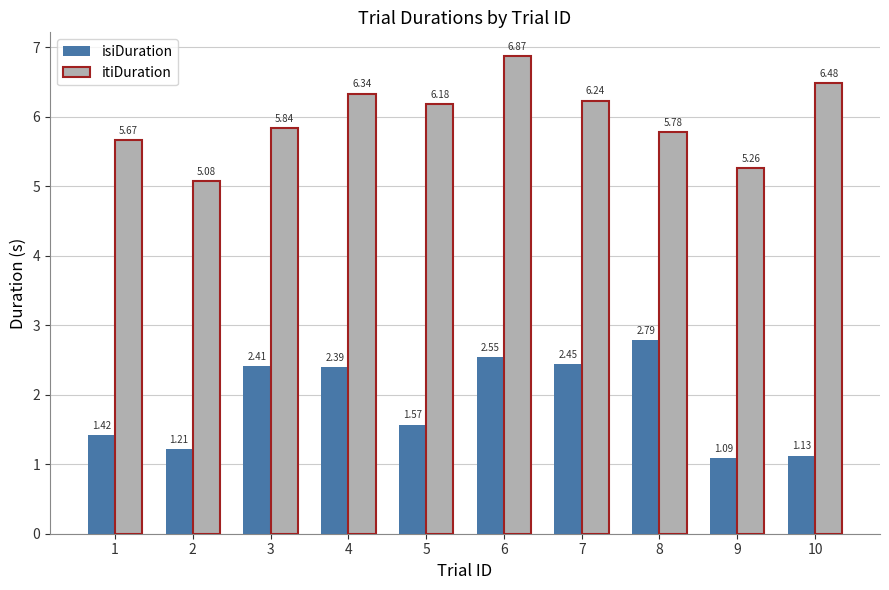

How many bars are there in total?

20